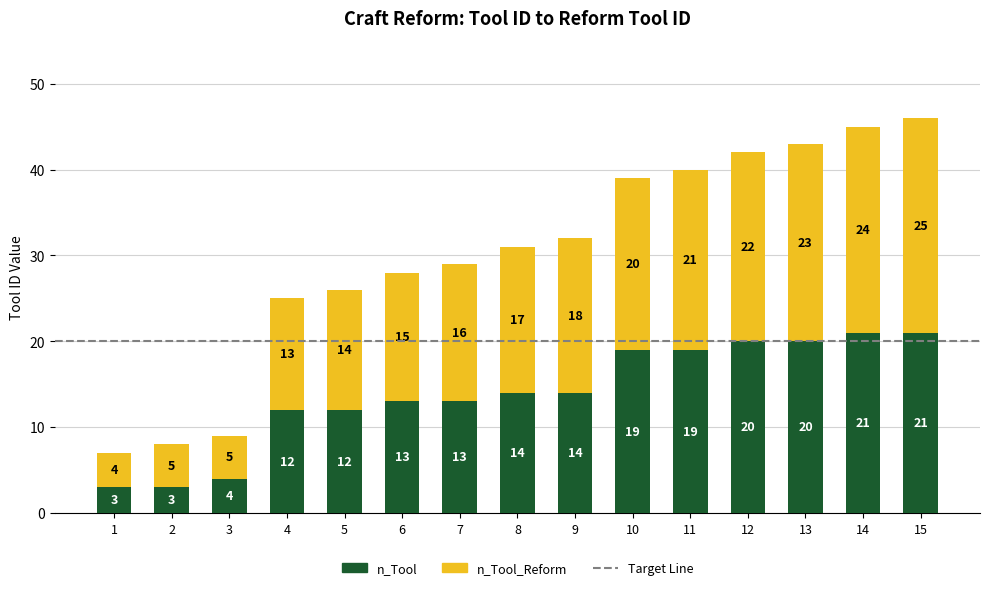

What is the value of the n_Tool bar at the 8th from the left?

14